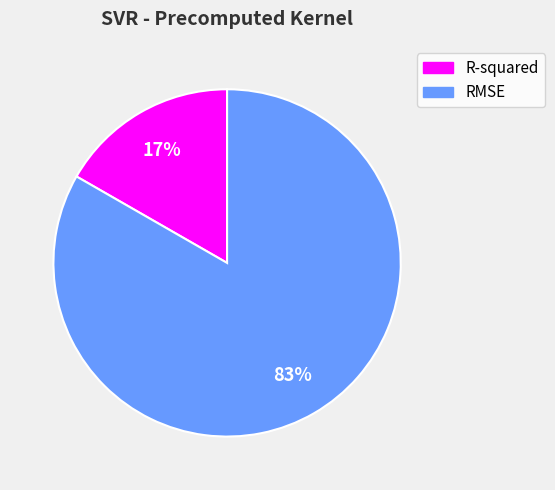

Which category accounts for the majority?

RMSE